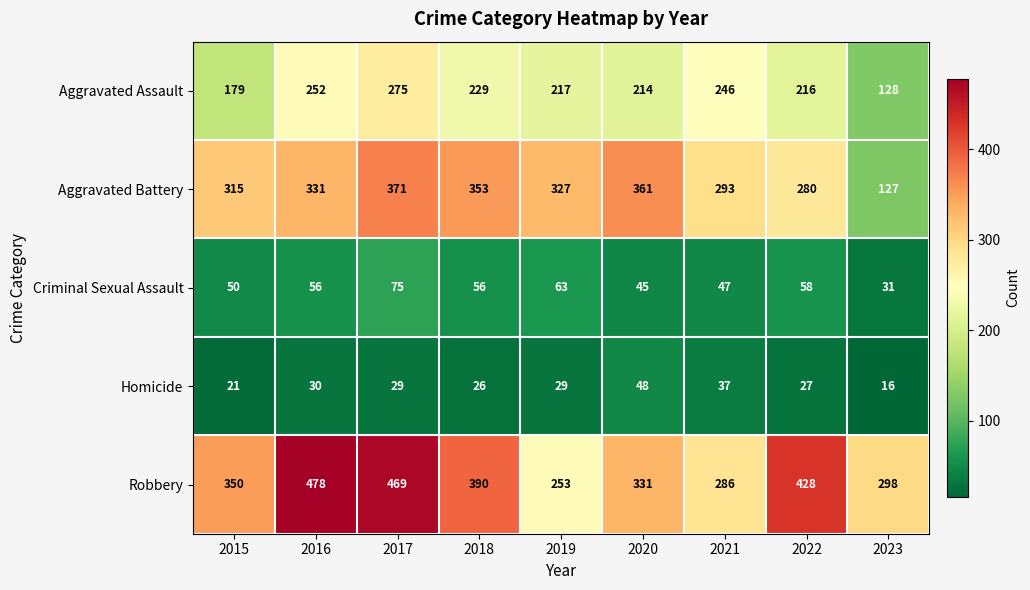

What is the difference between the maximum and minimum values in the Homicide series?

32